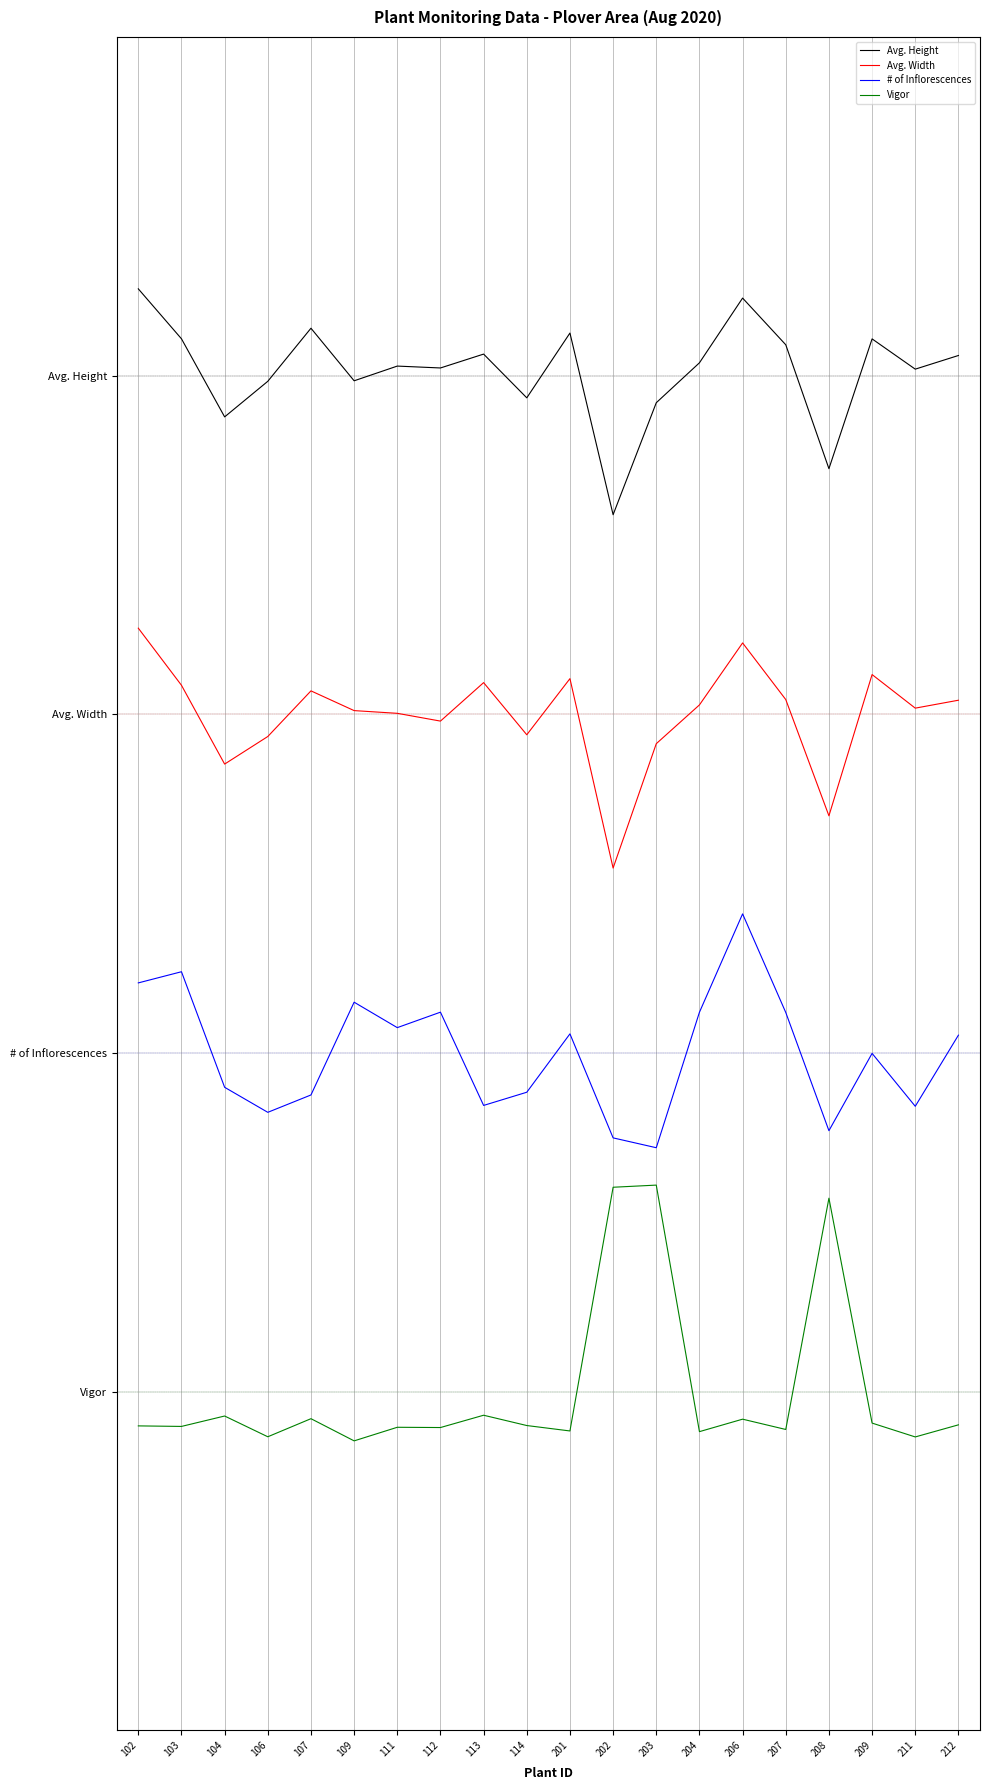

At which category does # of Inflorescences reach its first local peak?

103